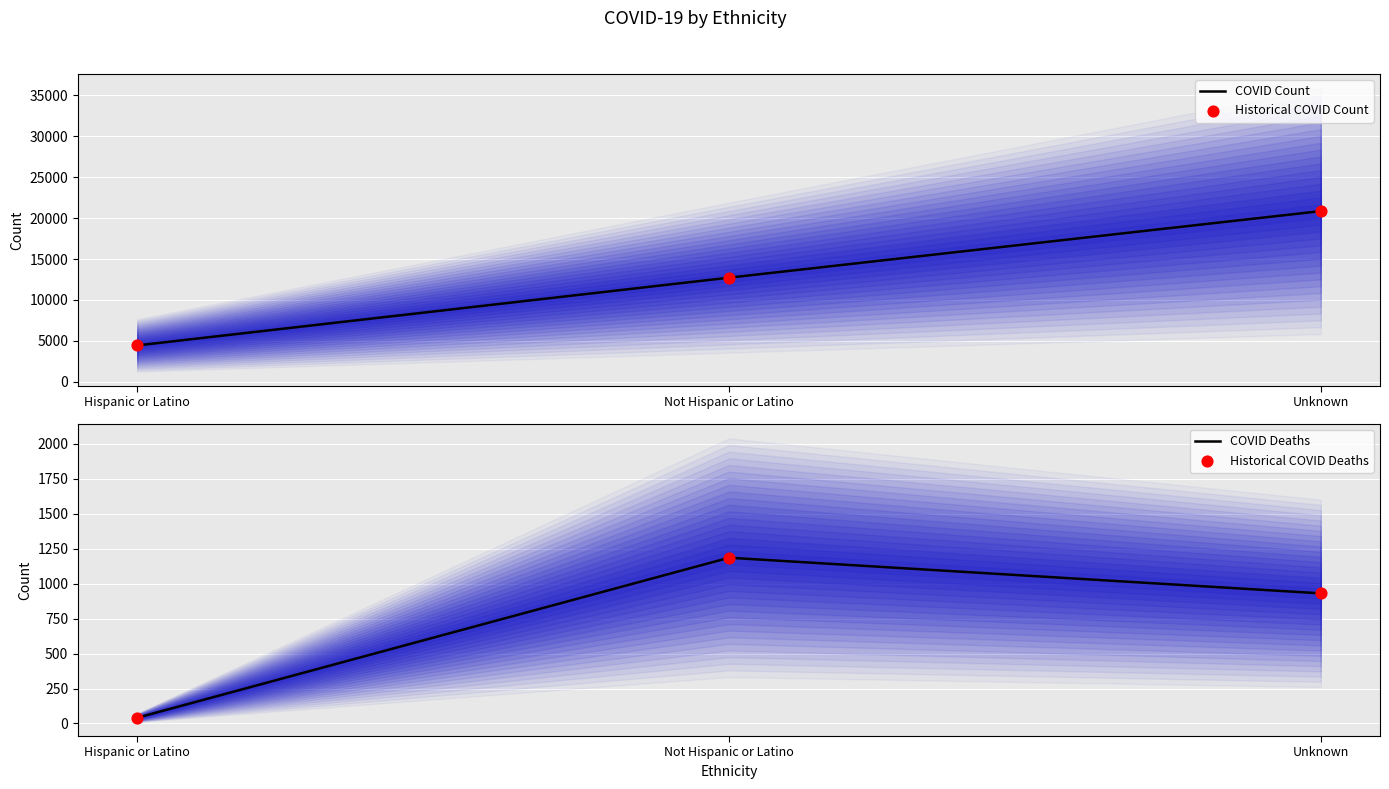

At how many categories does at least one series exceed 4550?

2